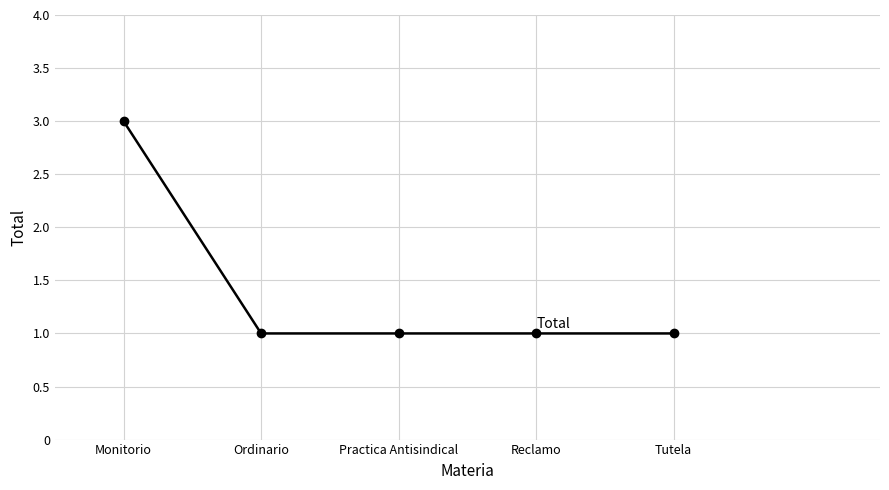

Between Ordinario and Monitorio, which is larger?

Monitorio